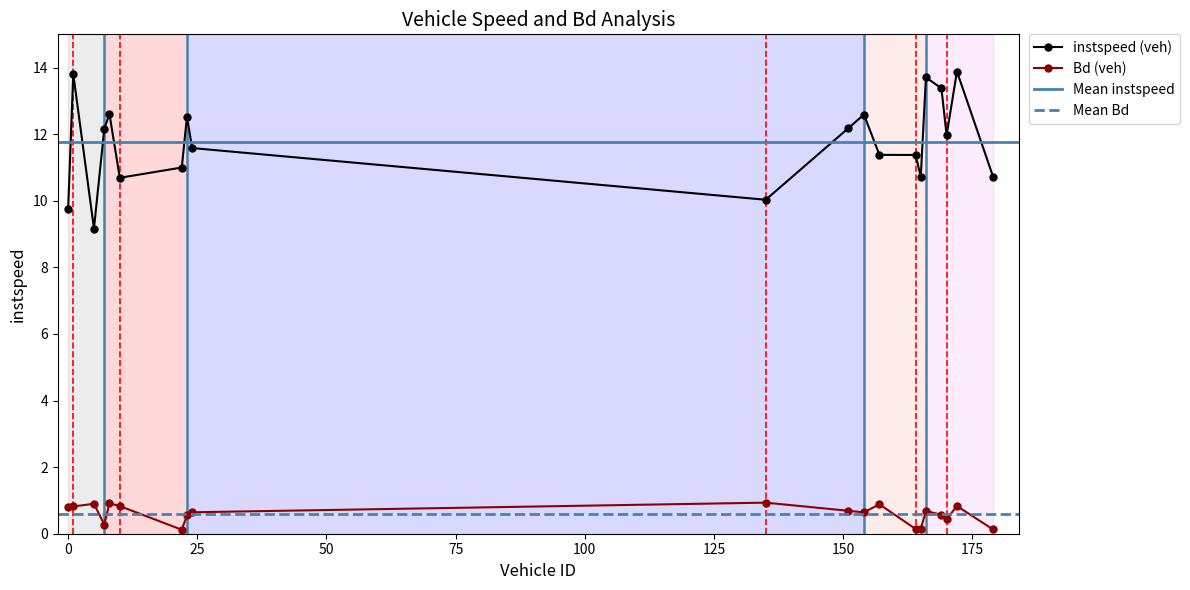

At which label does instspeed reach its peak?

172.0